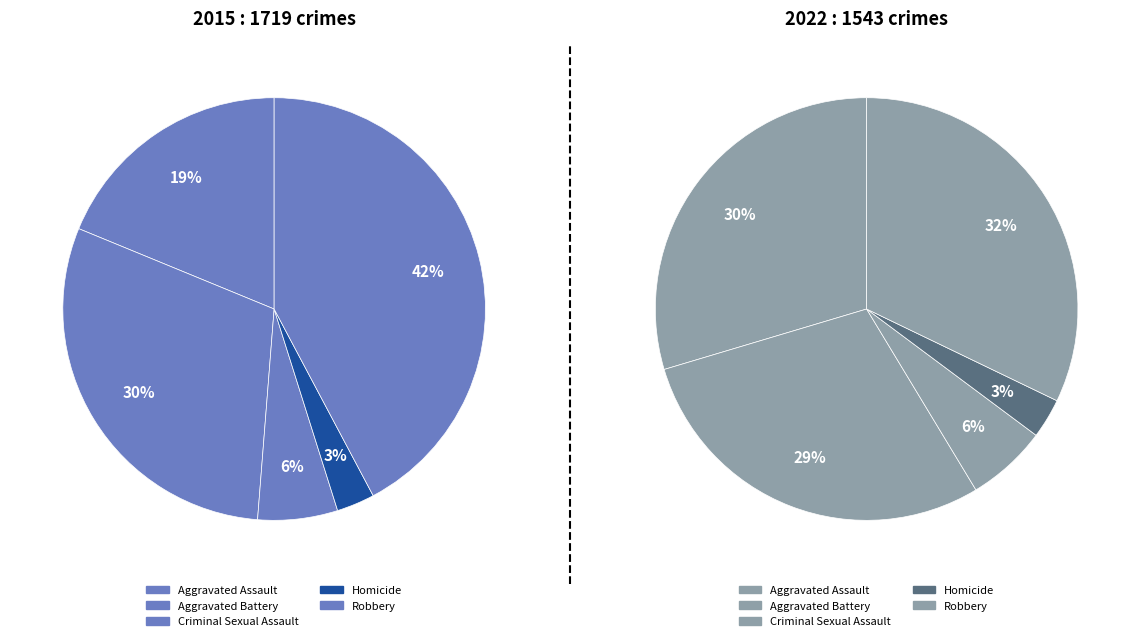

To the nearest percent, what is the combined percentage of Criminal Sexual Assault and Aggravated Battery?

36%